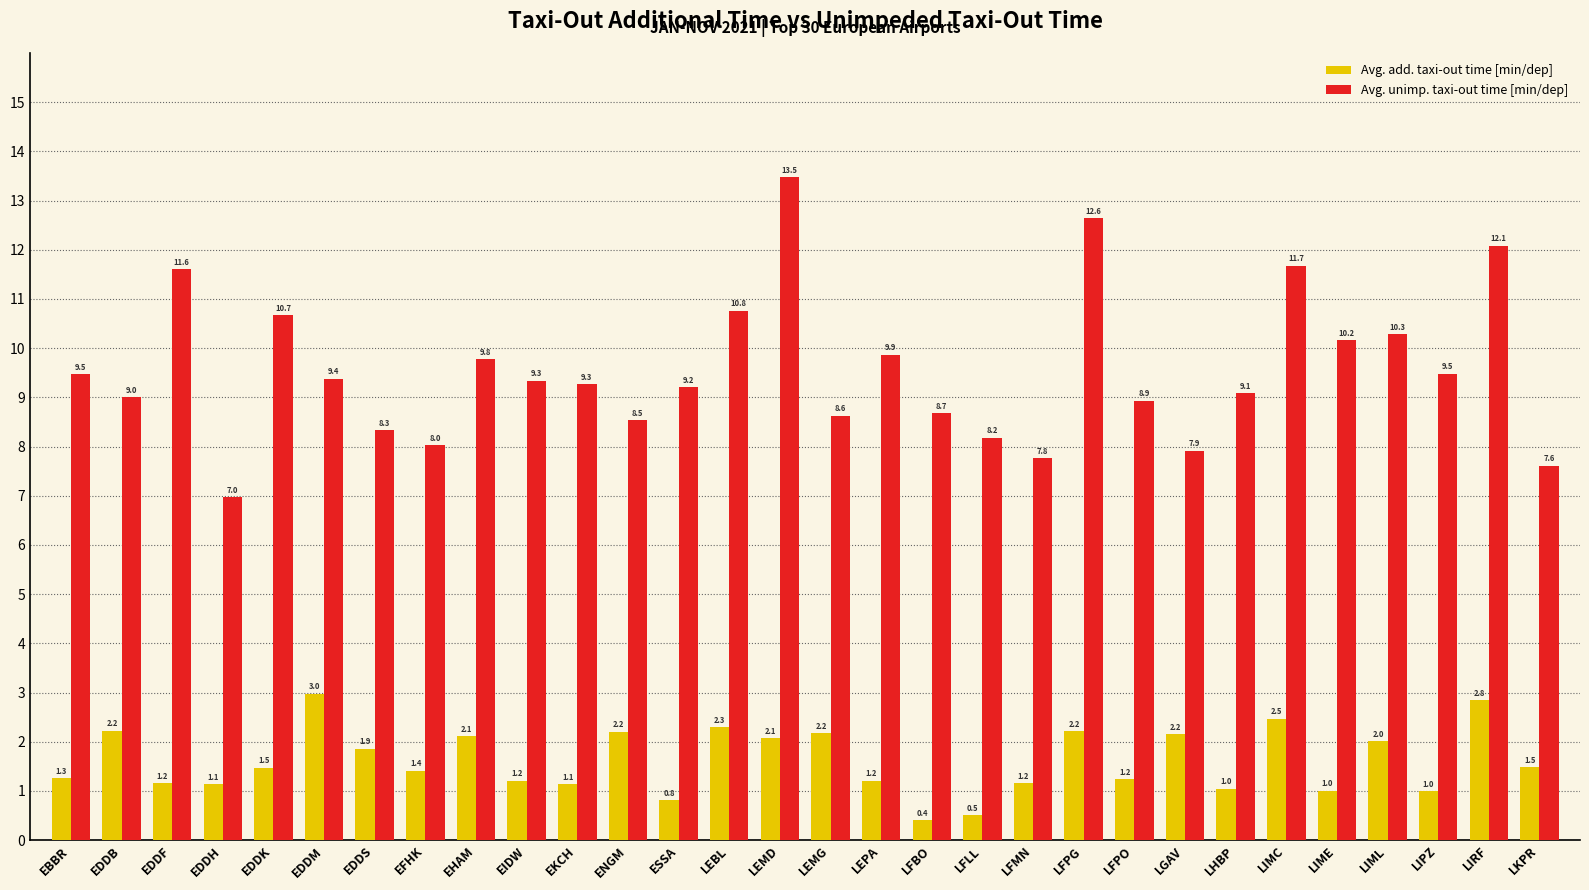

What is the difference between the maximum and minimum values in the Avg. unimp. taxi-out time [min/dep] series?

6.5